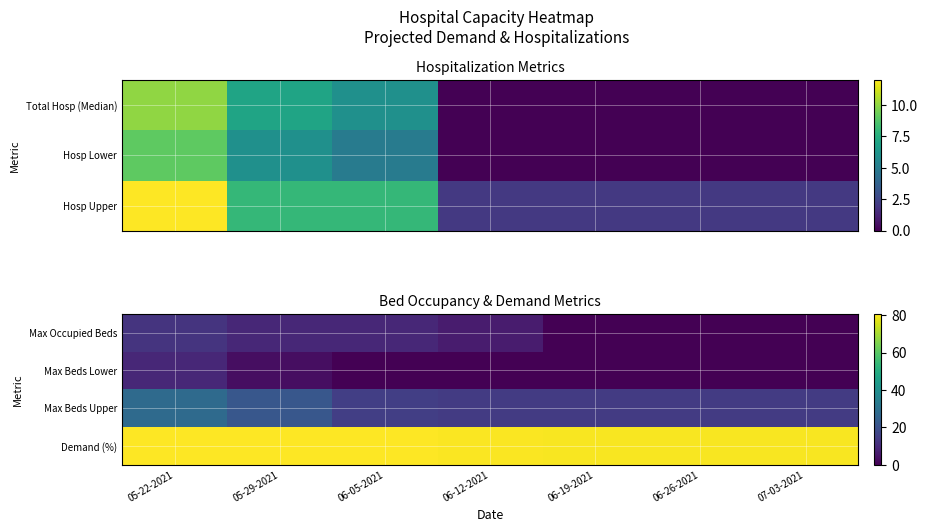

Which has a higher value, 05-22-2021 or 06-26-2021?

05-22-2021